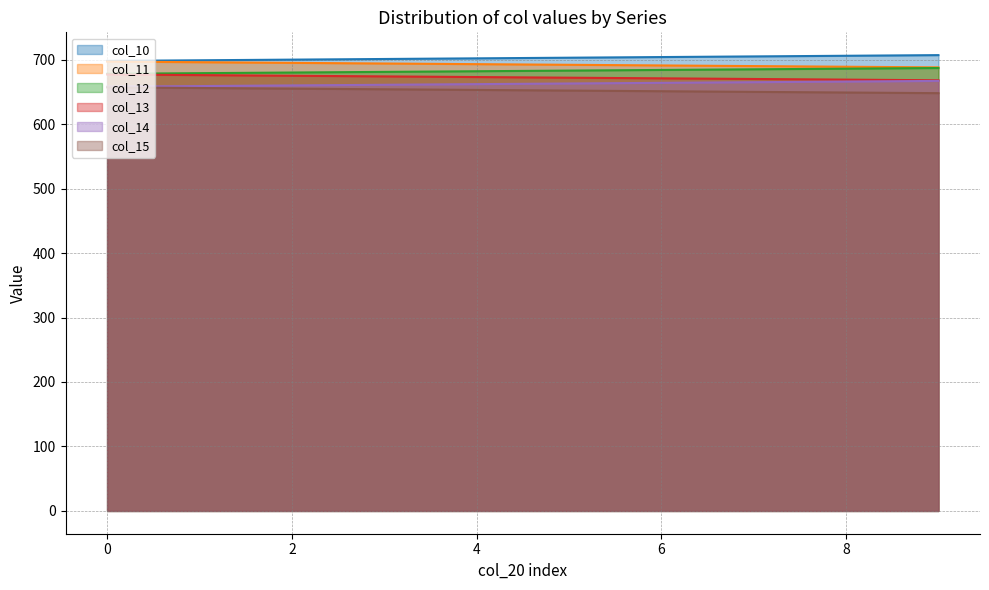

True or false: col_11 has a value of 277.2 at 4.

False